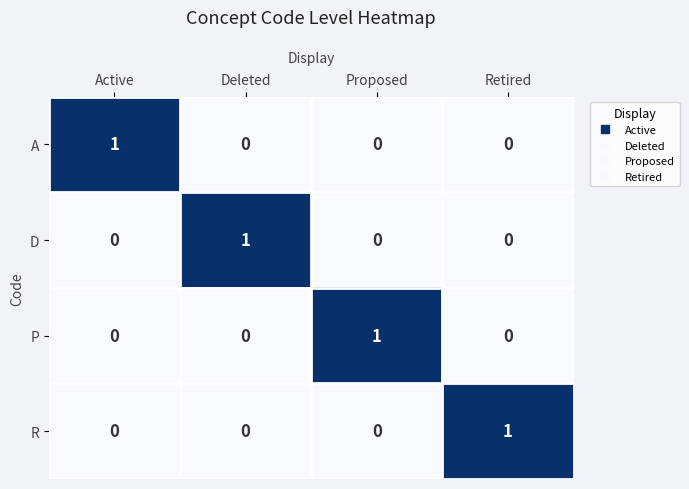

At how many categories does at least one series exceed 0?

4